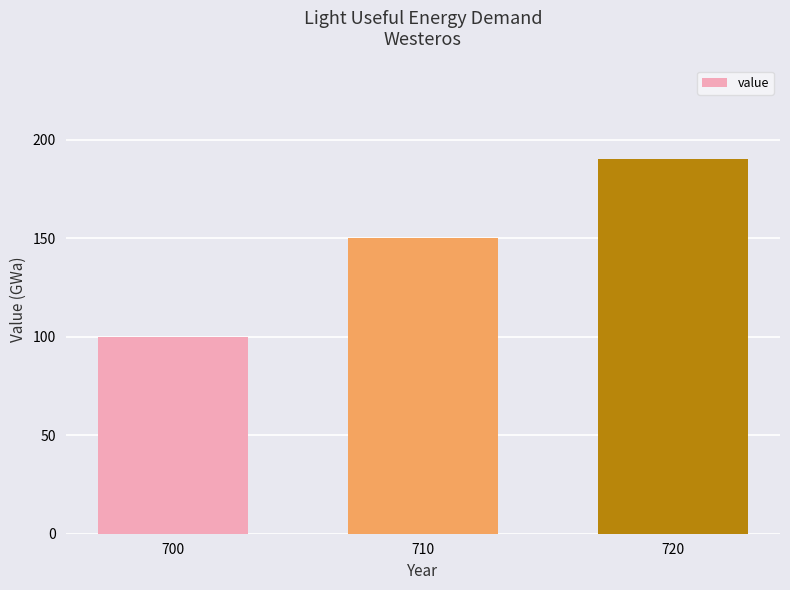

What value does the data have at 700?

100